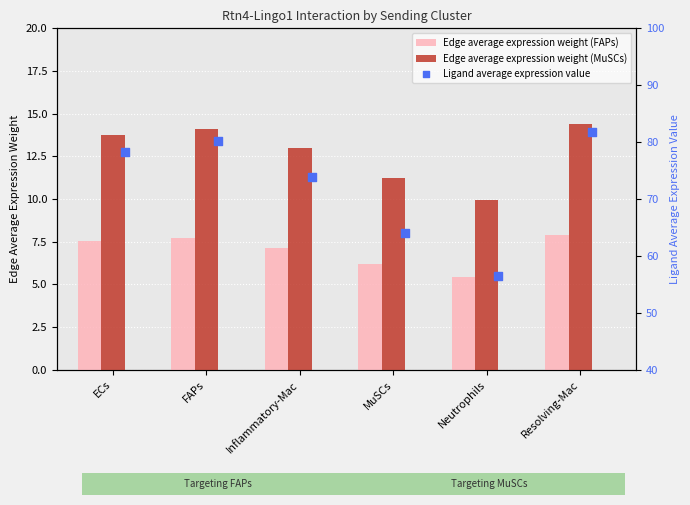

Which series has the largest total across all categories?

Ligand average expression value